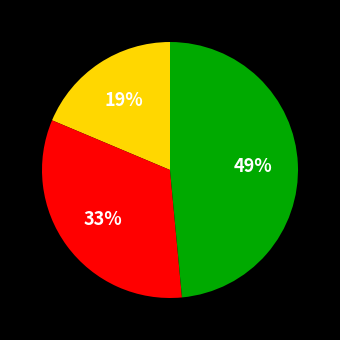

Is there a majority slice in this chart?

No